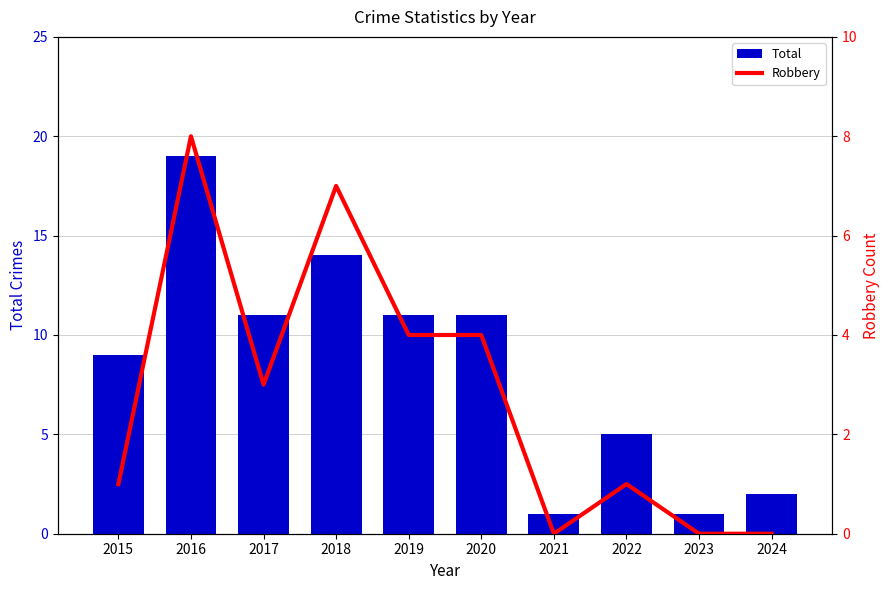

Which category has the highest value in the Total series?

2016